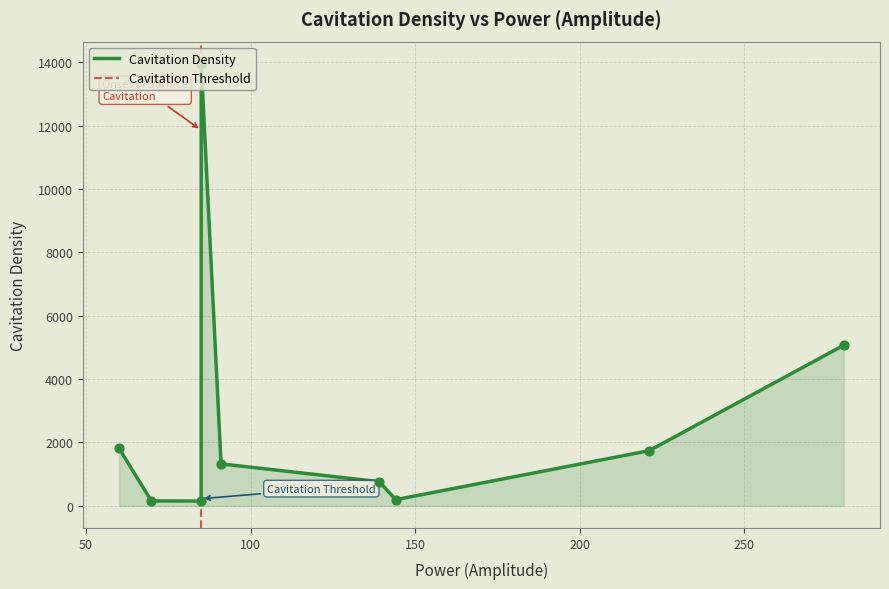

What is the change in value from 69.88164520263672 to 280.1561584472656?

+4912.7